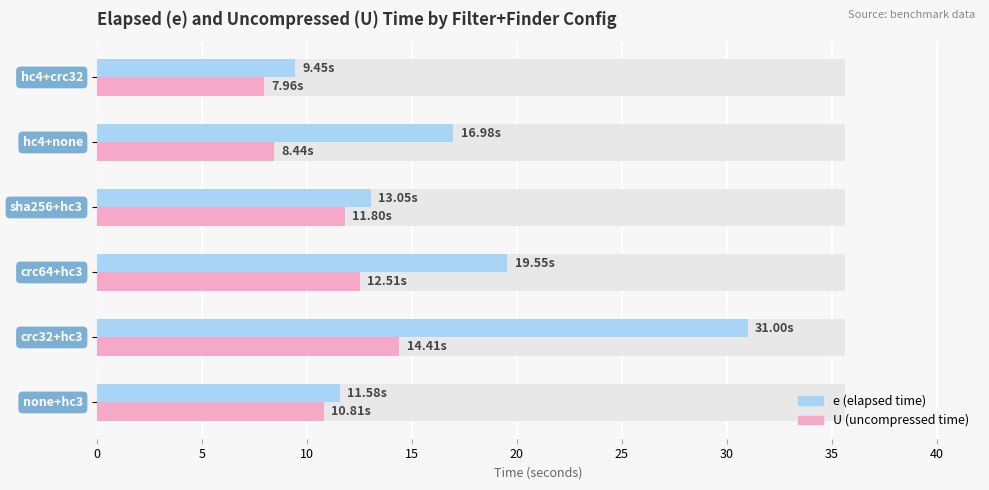

Is the value of e (elapsed) at 0 greater than the value of U (uncompressed) at 10?

No